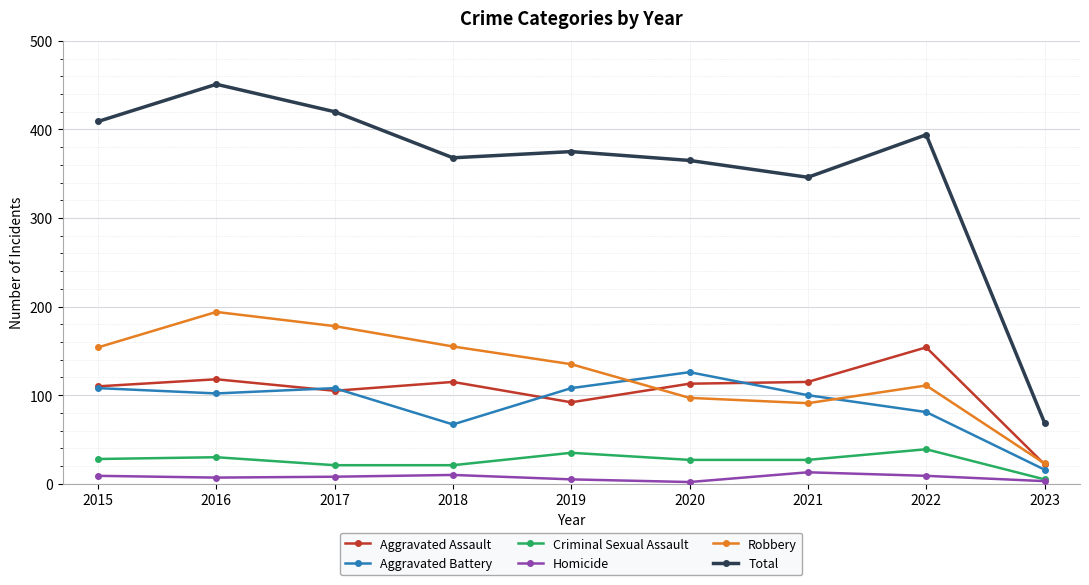

True or false: Homicide and Aggravated Battery cross at least once.

False